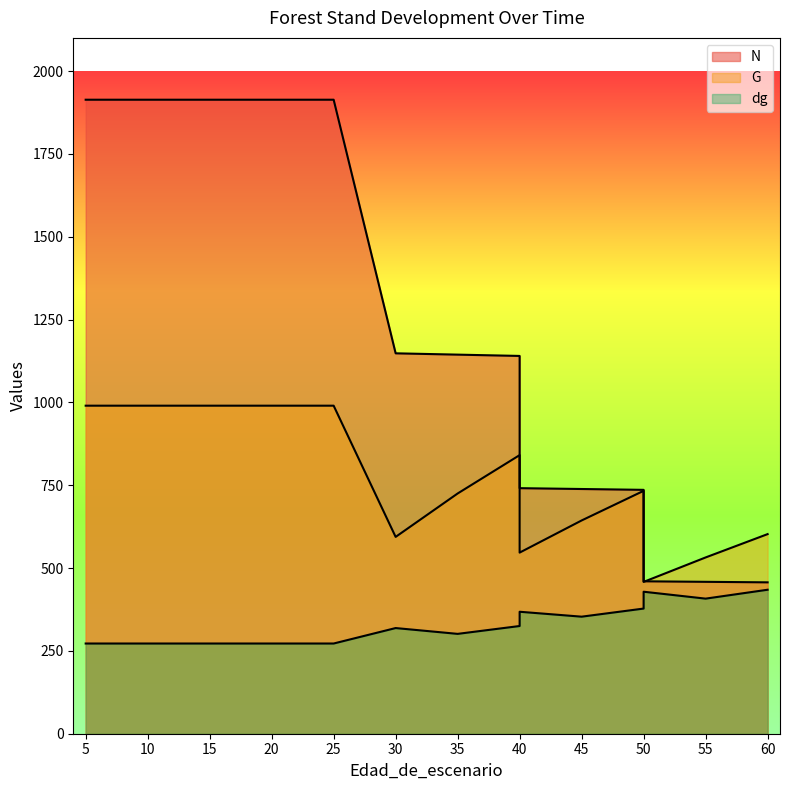

Is it true that G equals 990.0 at 25?

True